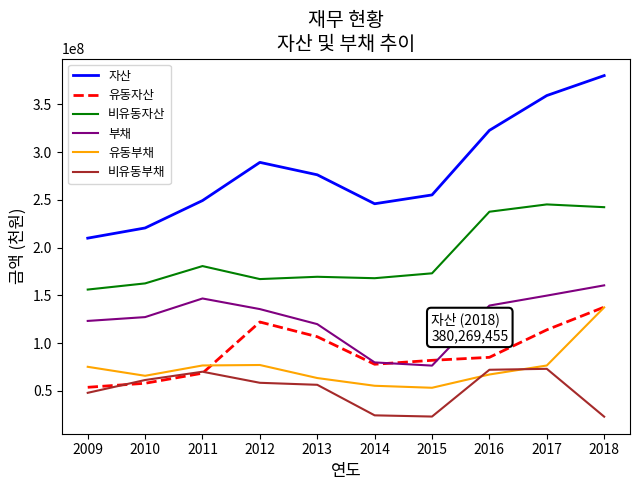

What is the difference between the highest and lowest values at 2011?

180787782